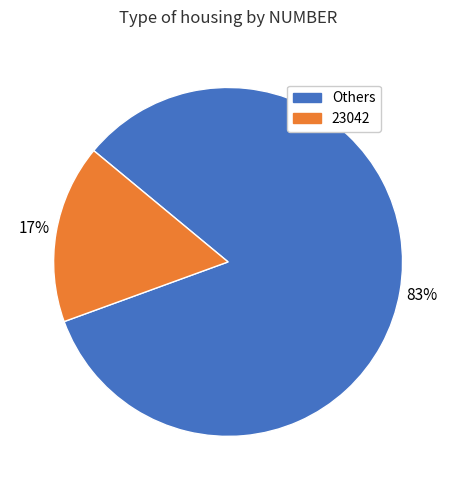

How many slices are in this pie chart?

2